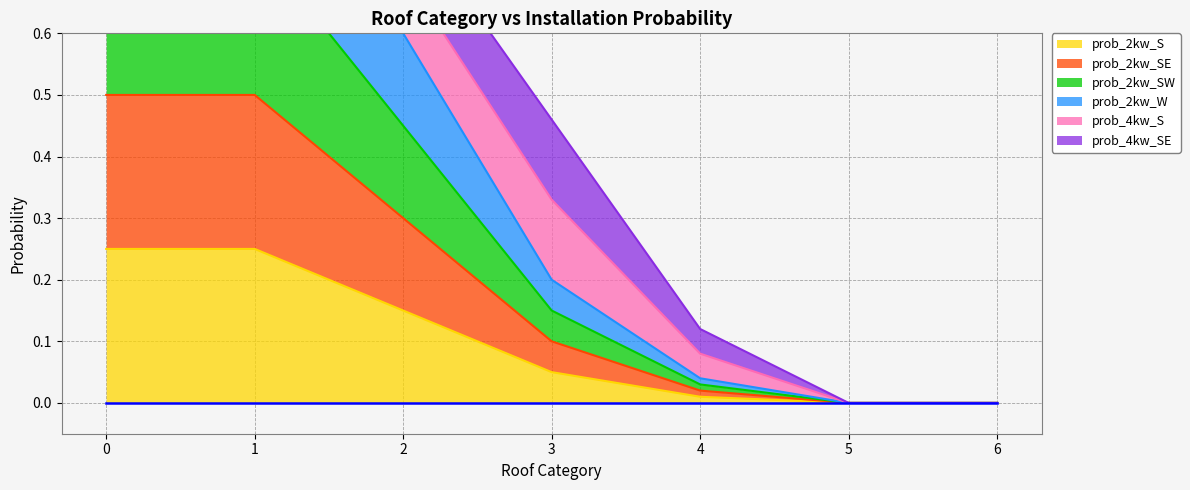

What is the total value across all series at 2?

1.5